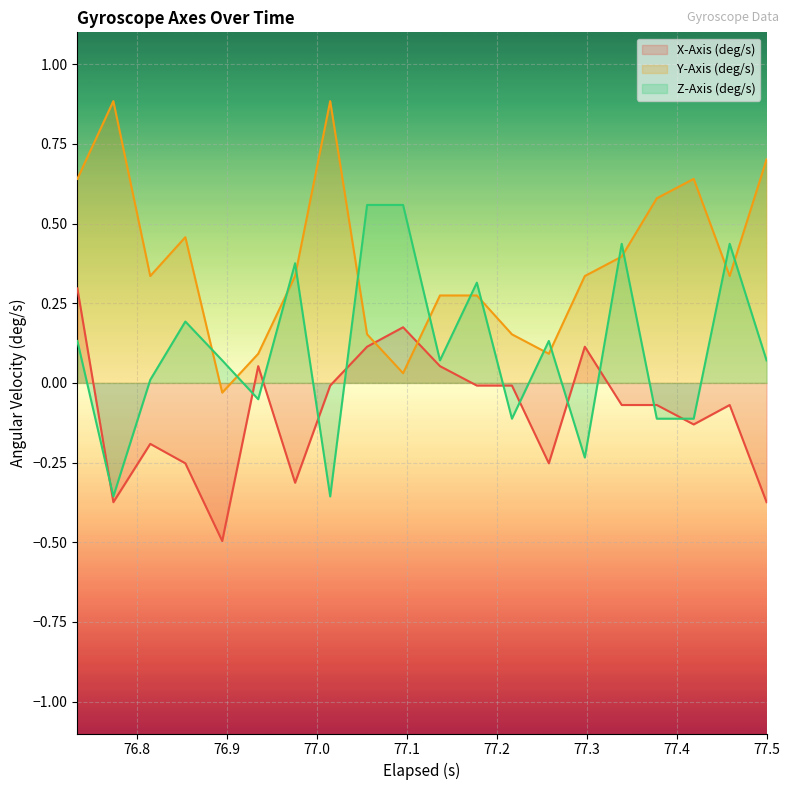

How many categories are shown in the chart?

20